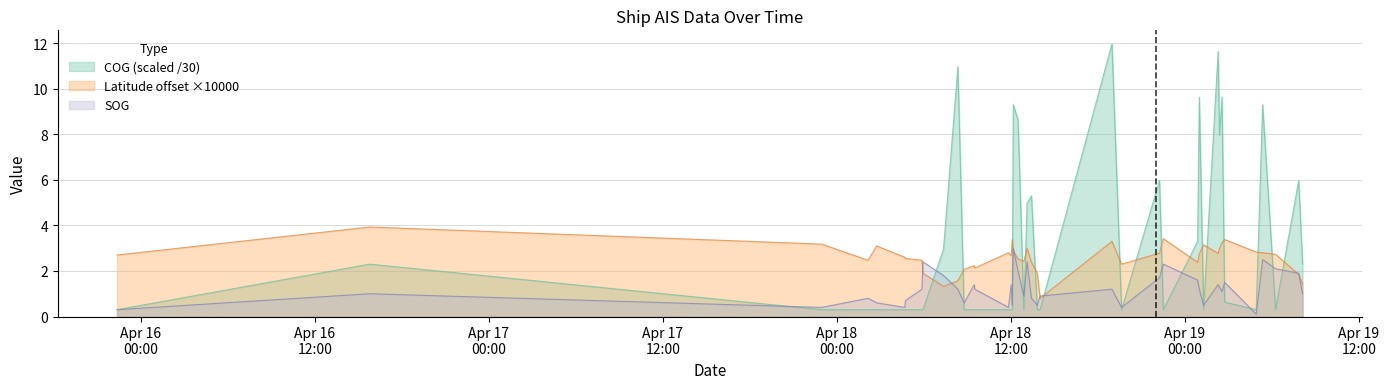

What is the label of the 35th point from the right?

2024-04-18 04:41:27